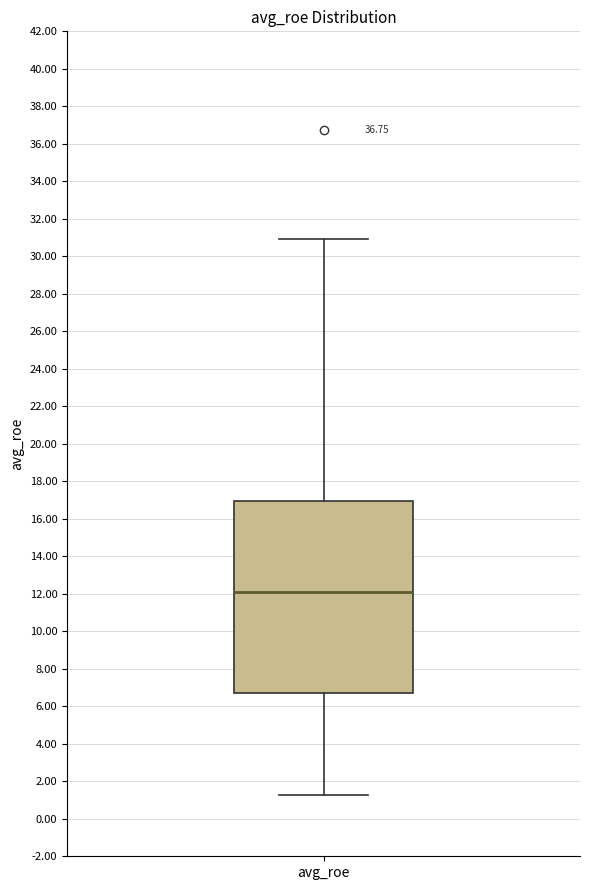

Transcribe this box plot: give where the median line is, the range the box spans, and where the two whiskers end, as read against the y-axis. The values are not printed on the chart, so give them approximately, as read against the axis.

median 12.0, box 6.8 to 17.0, whiskers 1.2 to 31.0